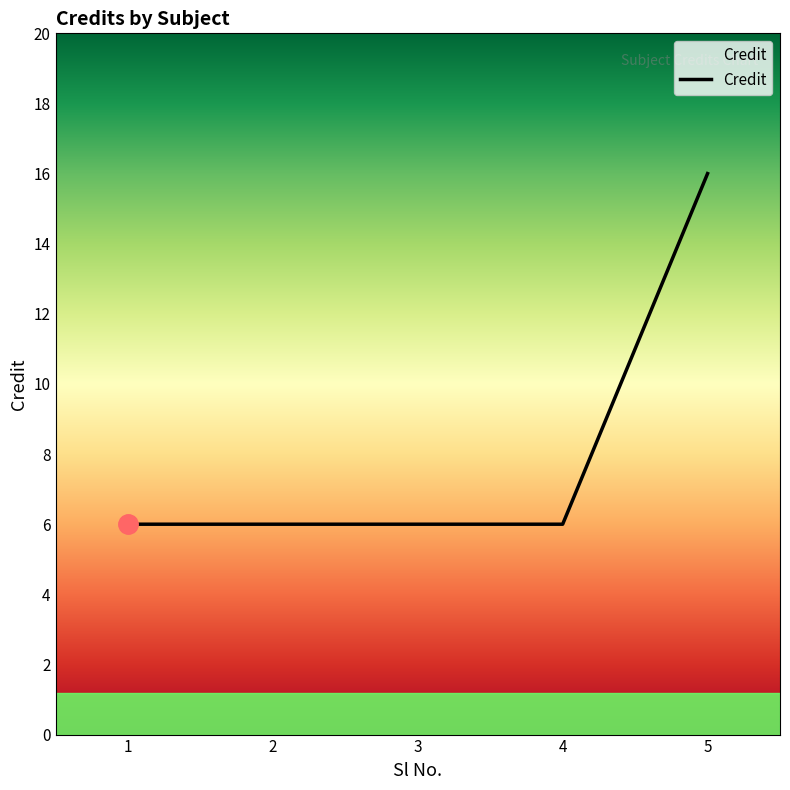

At which category does the chart reach its peak across all series?

5